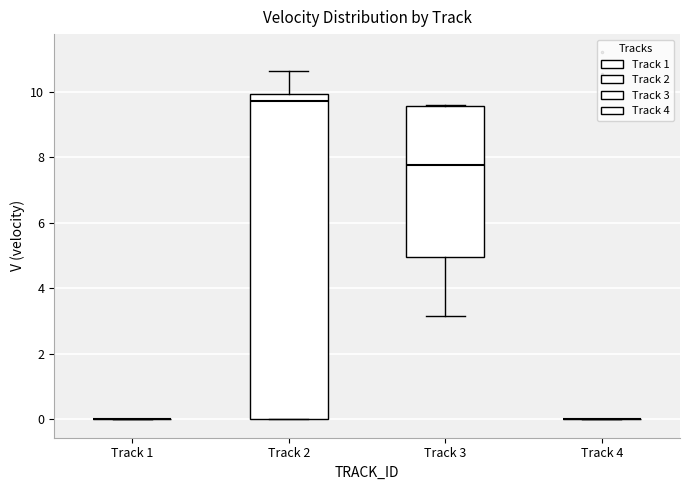

Where is the upper edge of the box for Track 2 on the y-axis? The values are not printed on the chart, so give them approximately, as read against the axis.

10.0